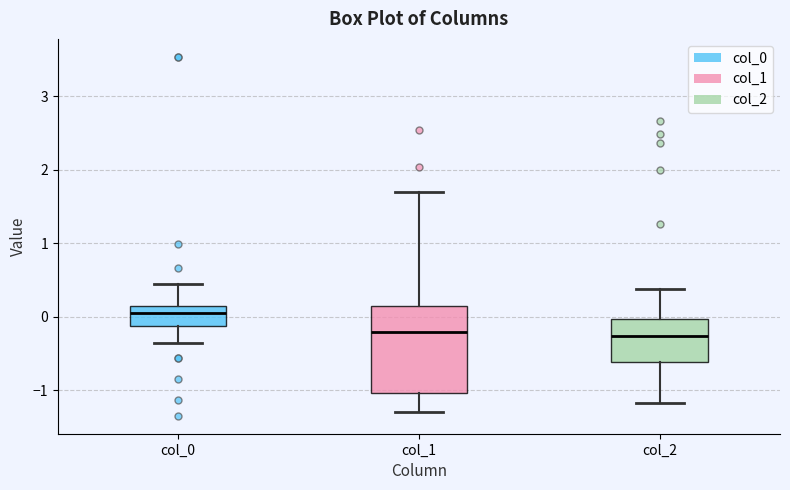

Which box is the tallest, from its lower edge to its upper edge?

col_1